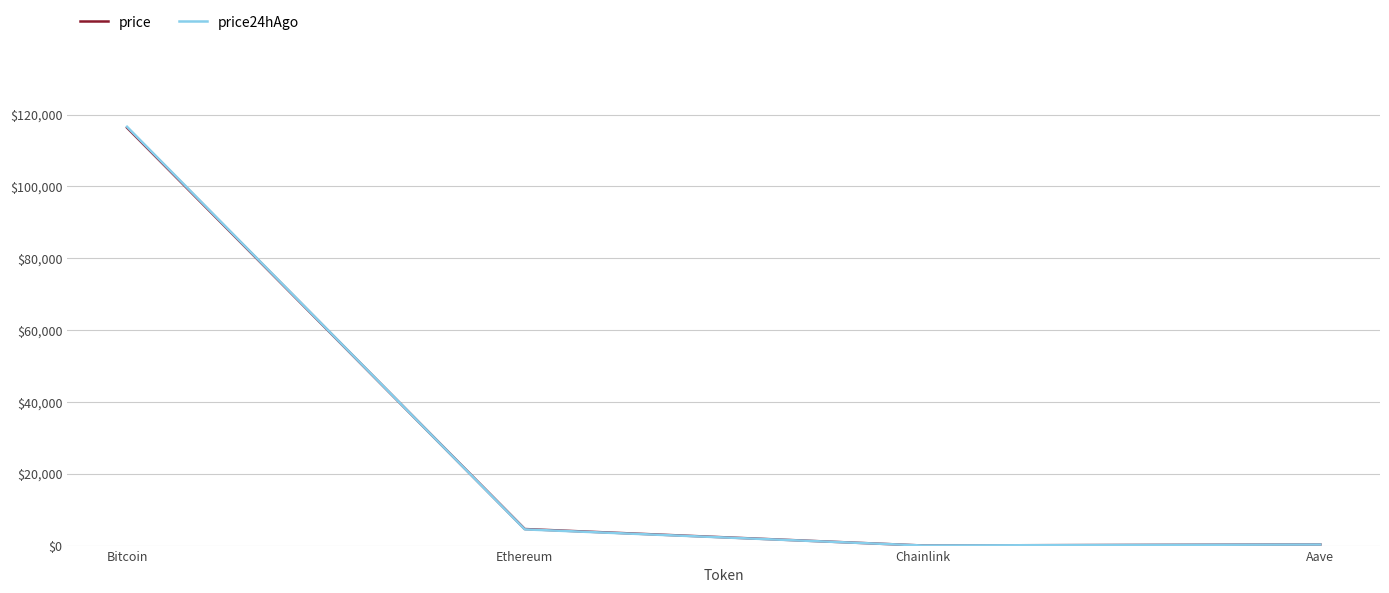

What is the total value across all series at Ethereum?

9119.3